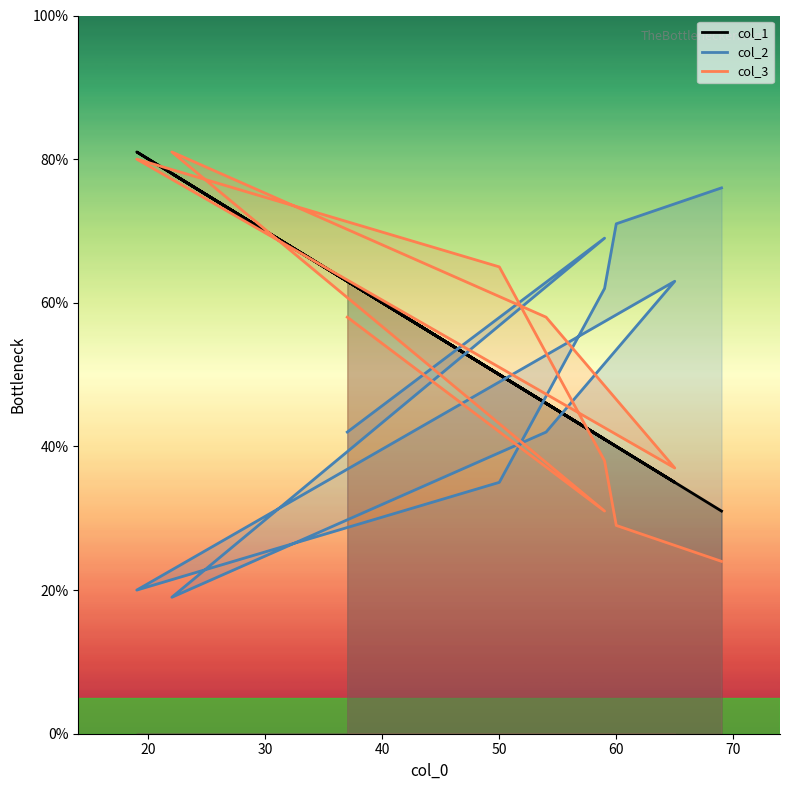

What is the difference between the maximum and second lowest values in the col_2 series?

56